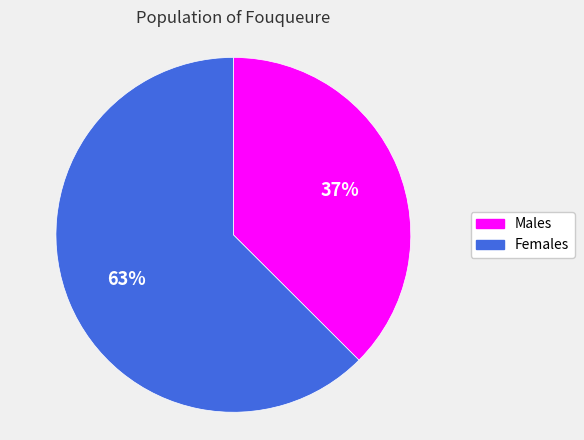

The Females slice represents 63% of the pie. True or false?

True